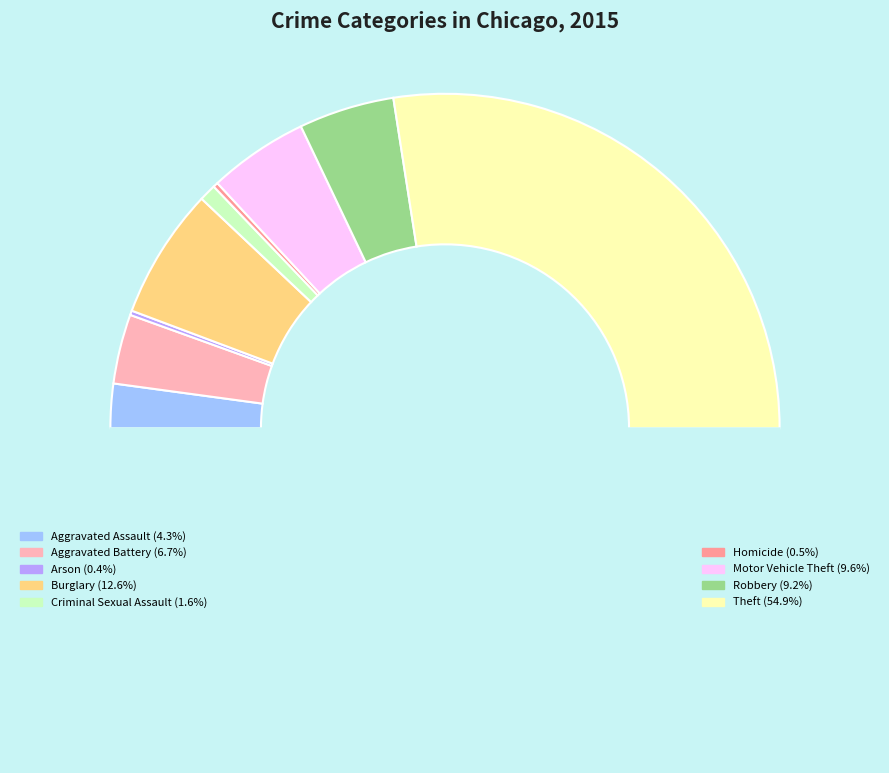

To the nearest percent, what is the average slice percentage?

11%